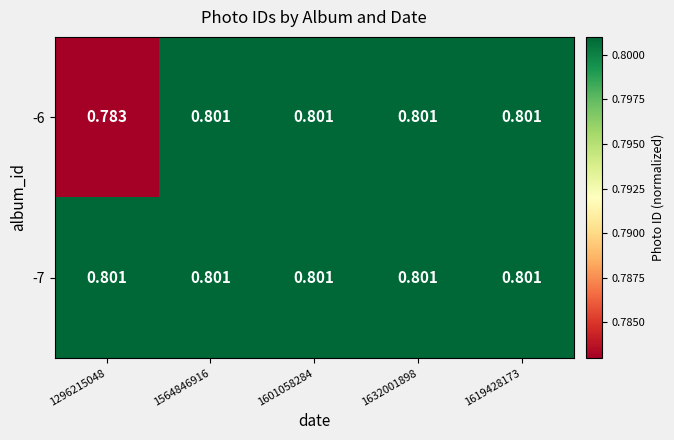

Is the value of -6 at 1296215048 greater than the value of -7 at 1619428173?

No